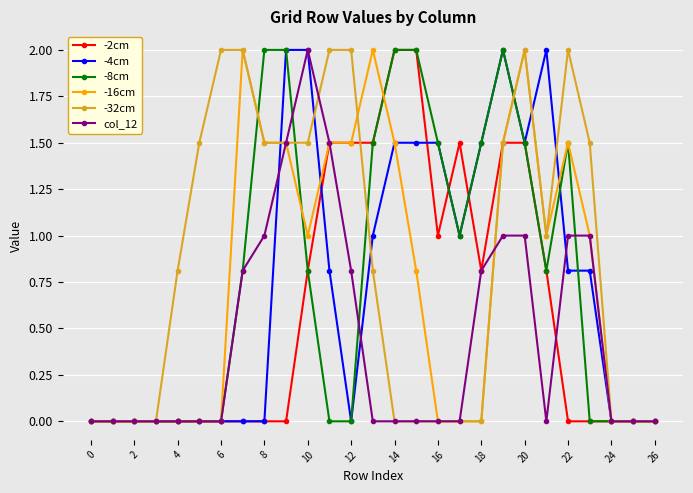

True or false: -16cm and -4cm intersect in this chart.

True